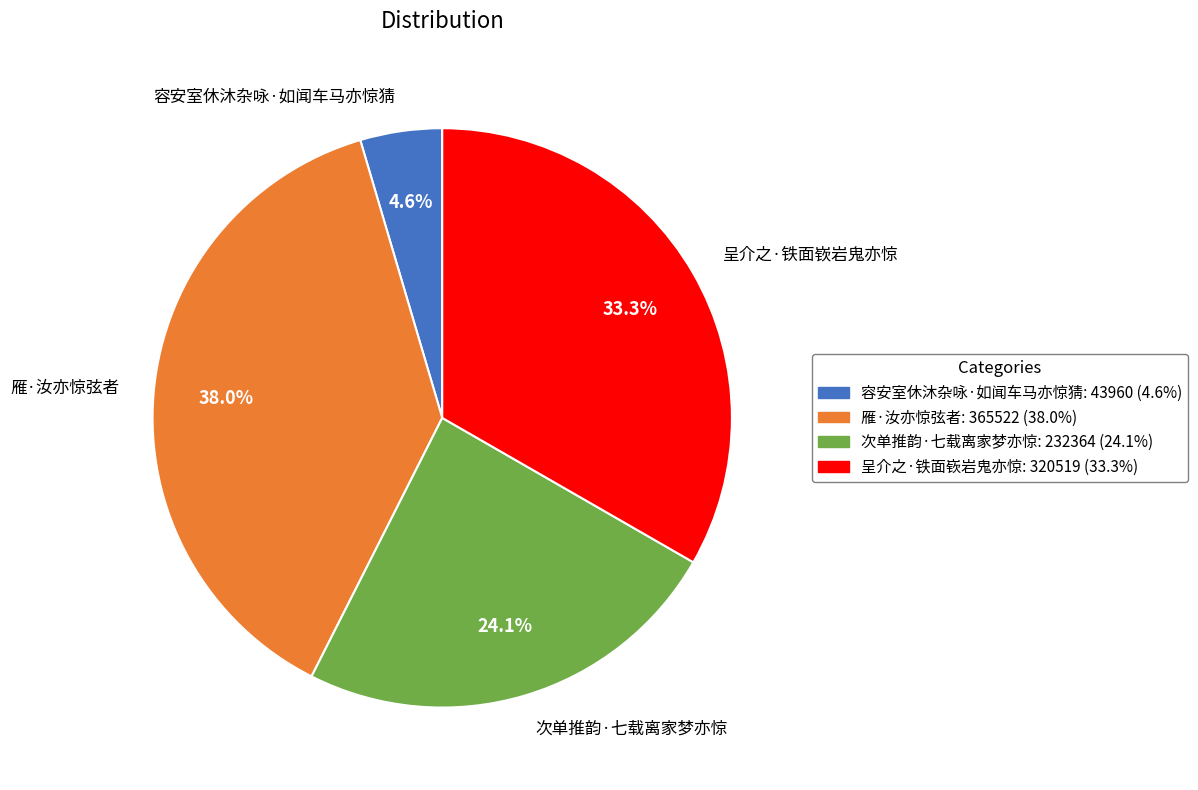

To the nearest percent, what portion does 呈介之·铁面嵚岩鬼亦惊 represent?

33%